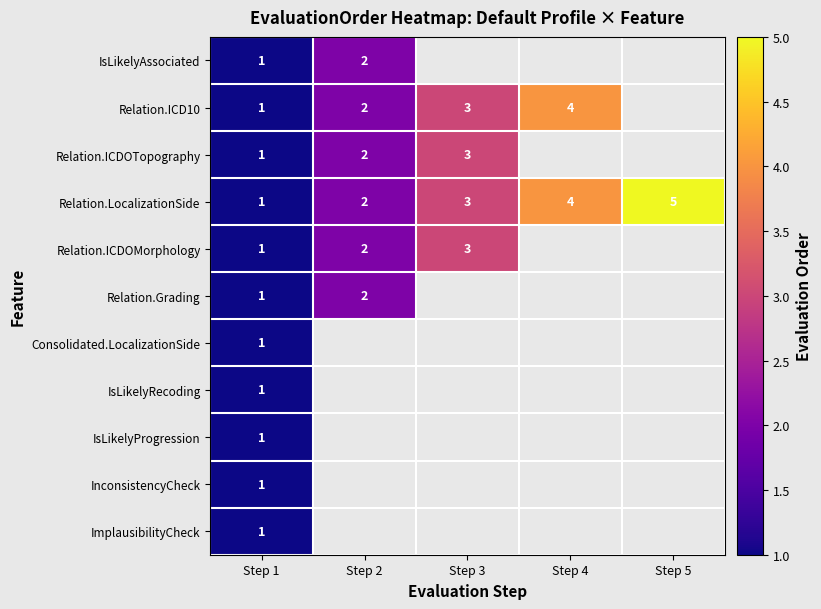

What is the difference between the maximum and minimum values in the Relation.LocalizationSide series?

4